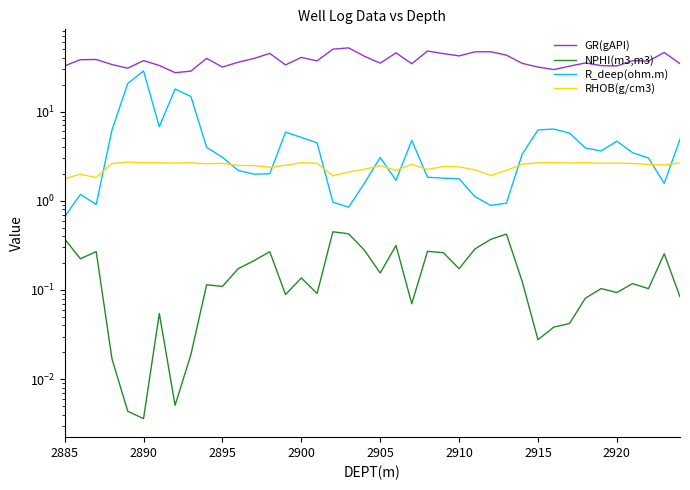

Rank the series by their maximum value, from lowest to highest.

NPHI(m3,m3), RHOB(g/cm3), R_deep(ohm.m), GR(gAPI)